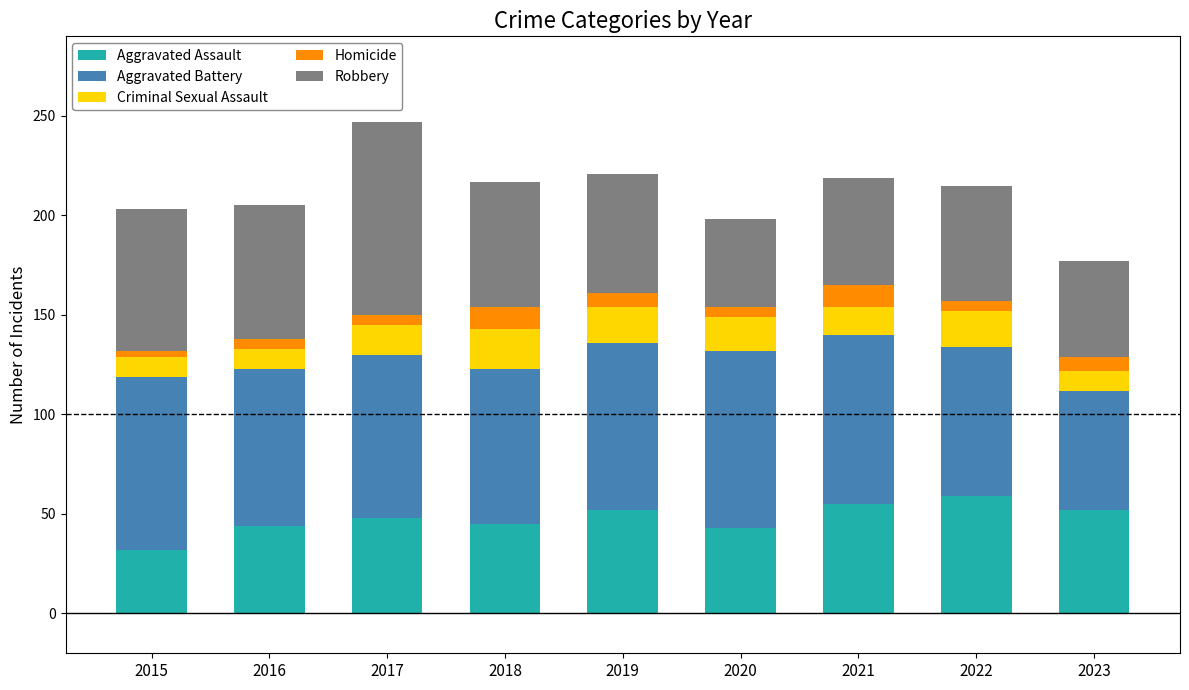

The value of Aggravated Assault at 2019 is 52. True or false?

True